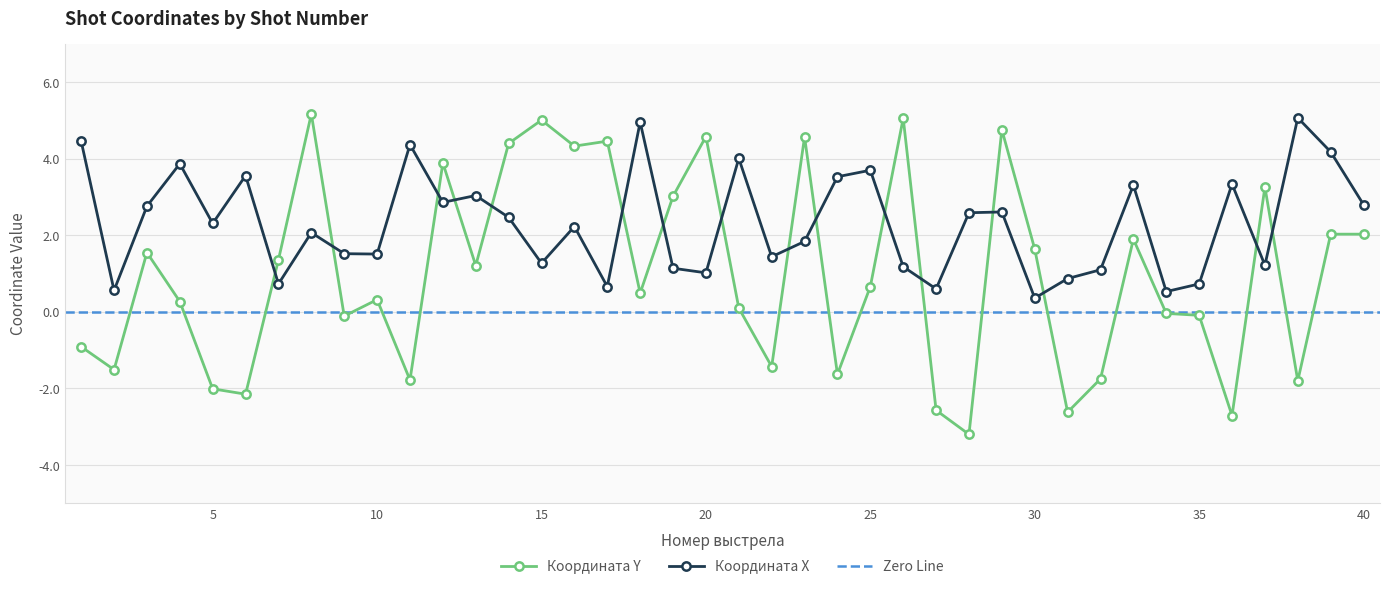

Which series ends up on top after the final intersection of Координата X and Координата Y?

Координата X